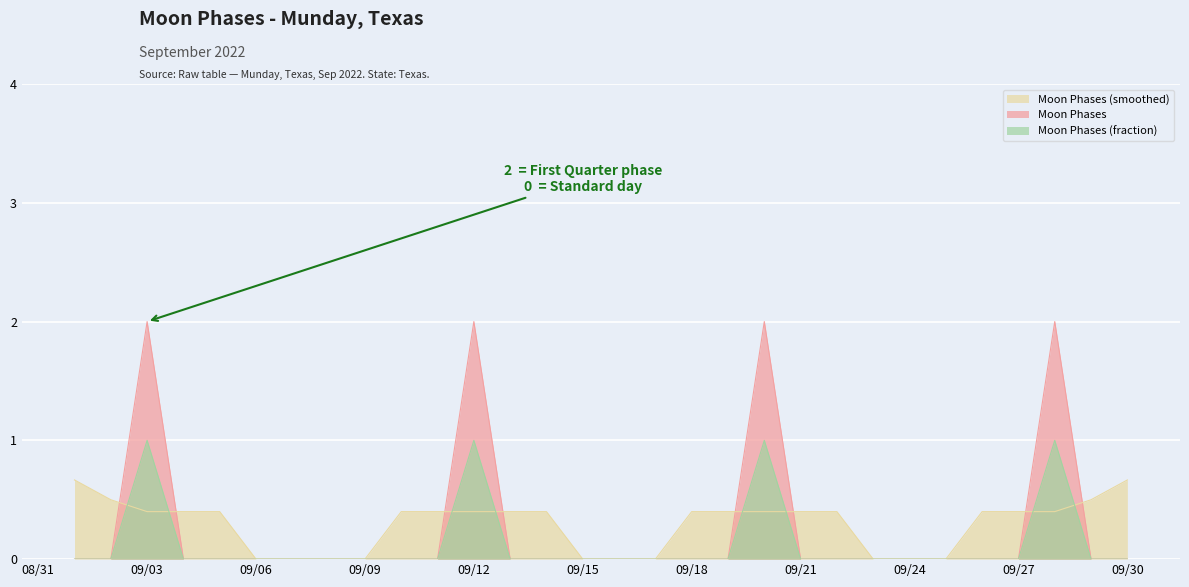

How many series are shown in this chart?

3